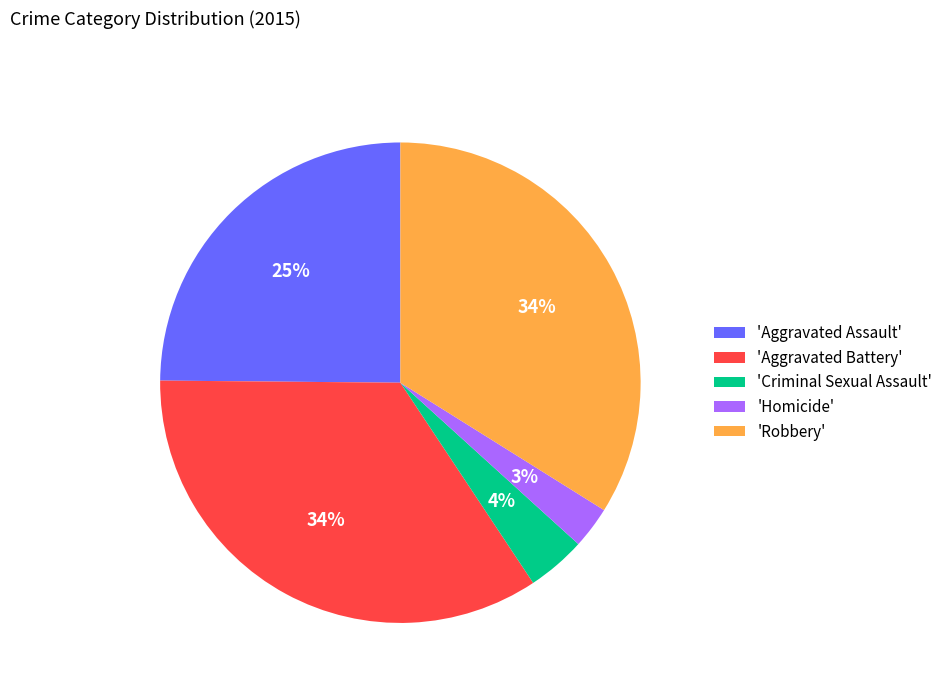

Is it true that 'Aggravated Assault' is 14% of the pie?

False